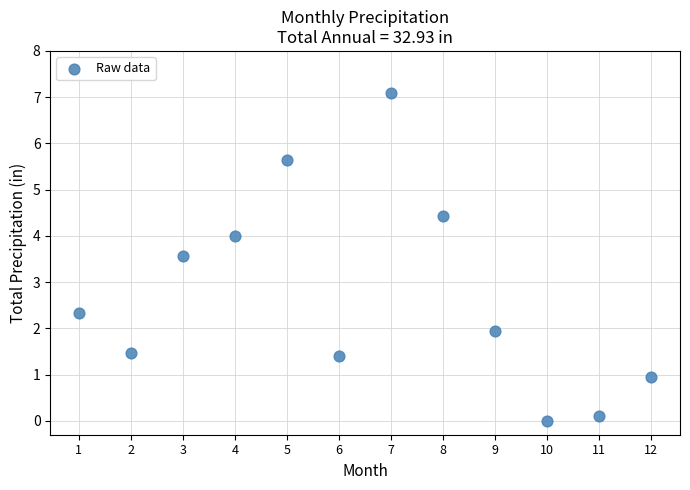

What Y value in the scatter plot is closest to 3?

3.6